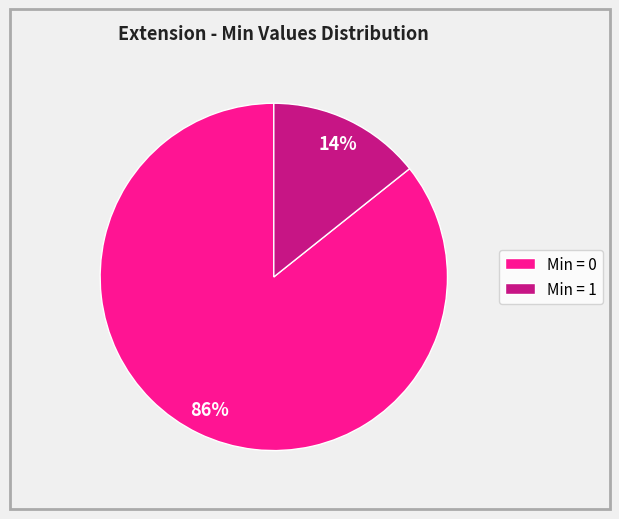

How many segments does this pie chart have?

2